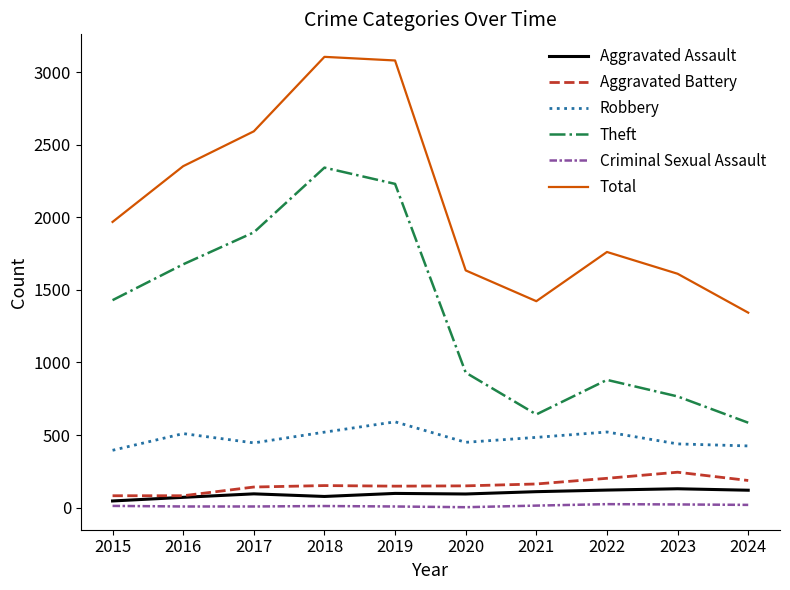

Is the value of Theft at 2017 greater than the value of Total at 2018?

No